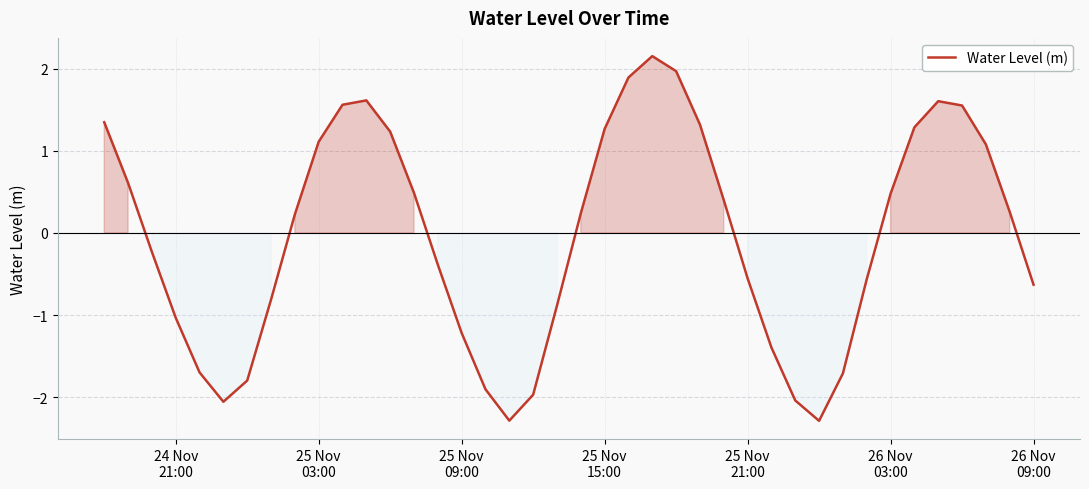

What is the minimum value shown in the chart?

-2.3